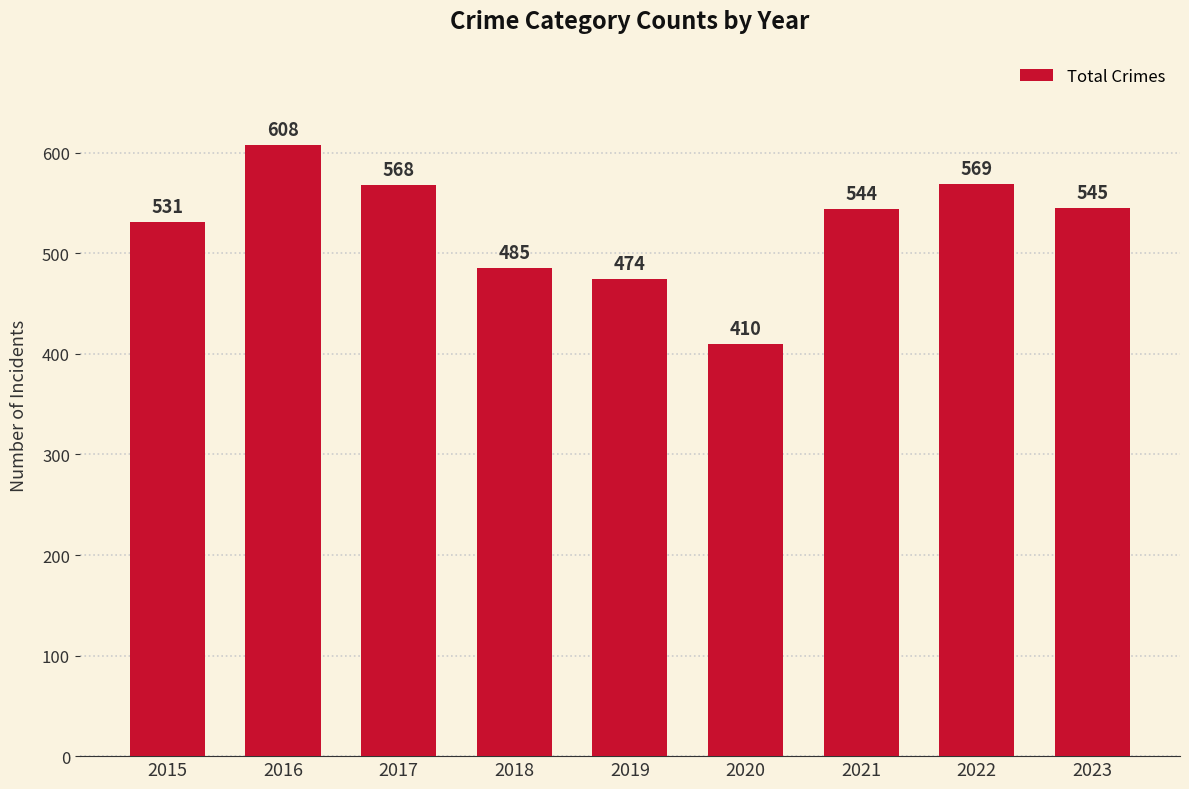

Reading left to right, extract all data points from this chart.

531	608	568	485	474	410	544	569	545